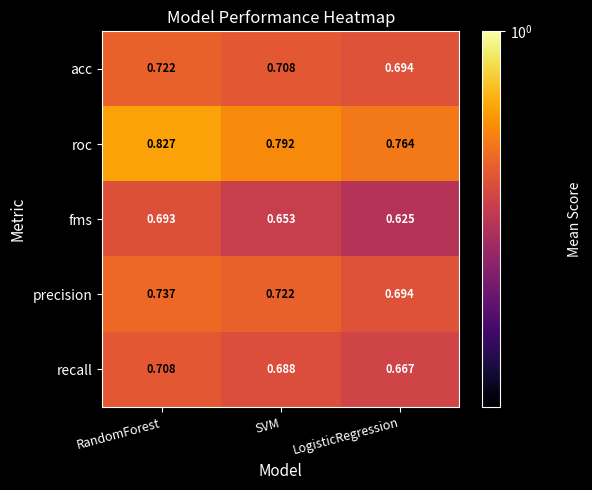

Where is acc nearest to the value 0?

LogisticRegression